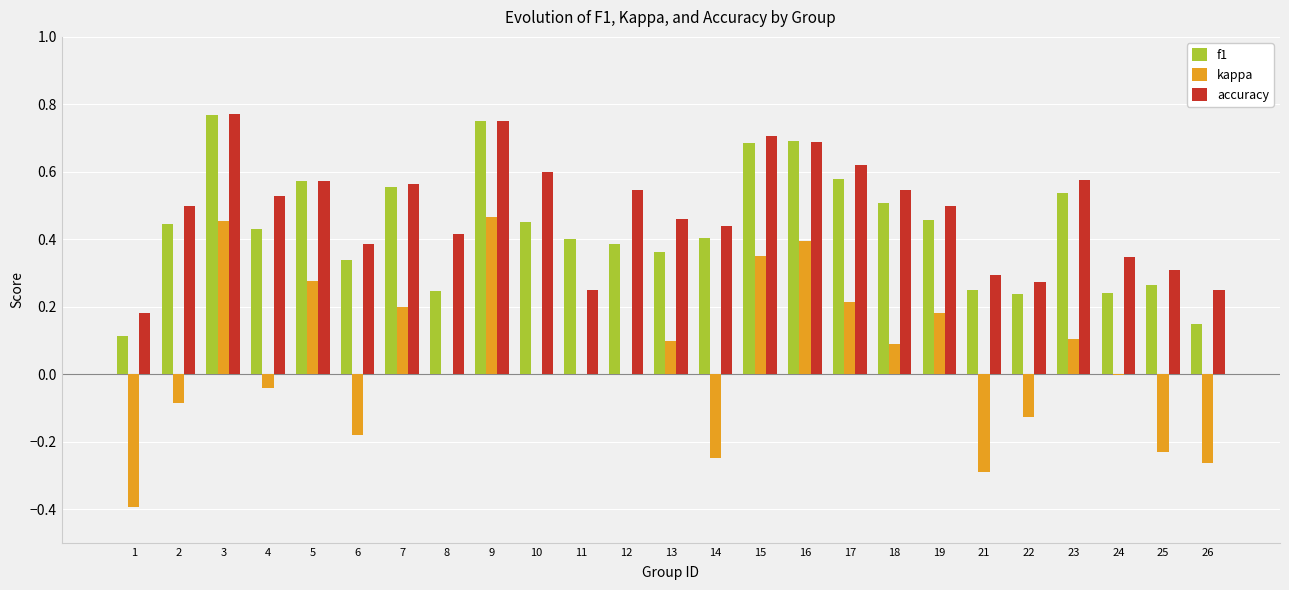

Between 7 and 9, which series saw the biggest shift?

kappa